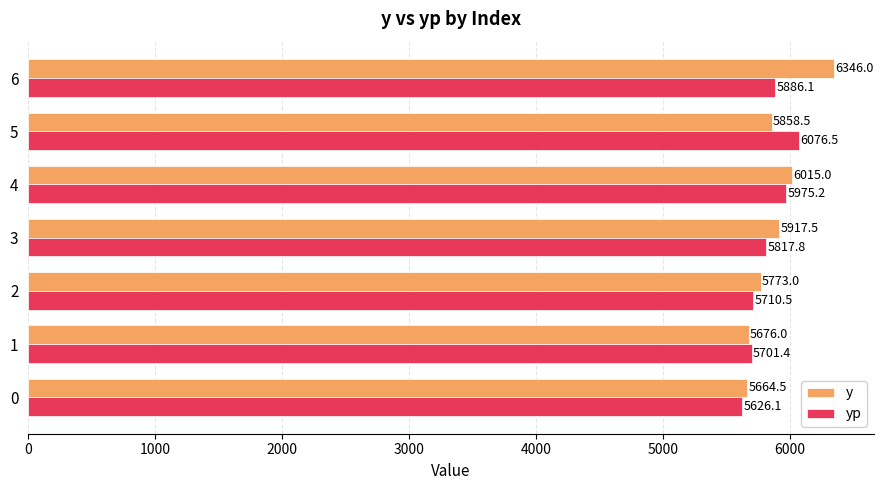

True or false: y has a value of 4108.4 at 3.

False